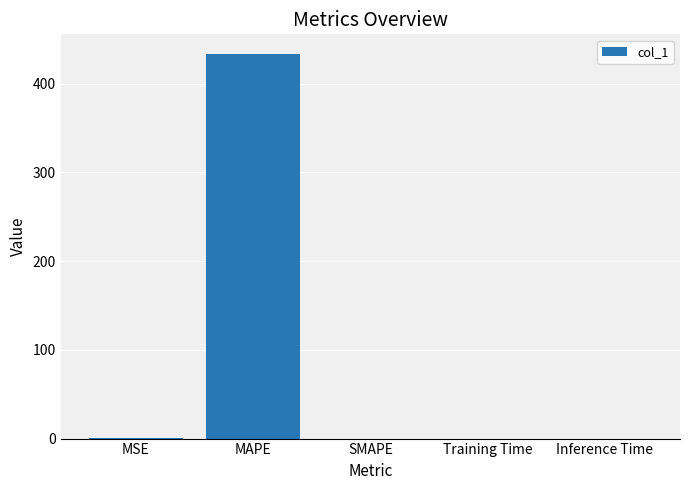

Which has a higher value, MAPE or MSE?

MAPE